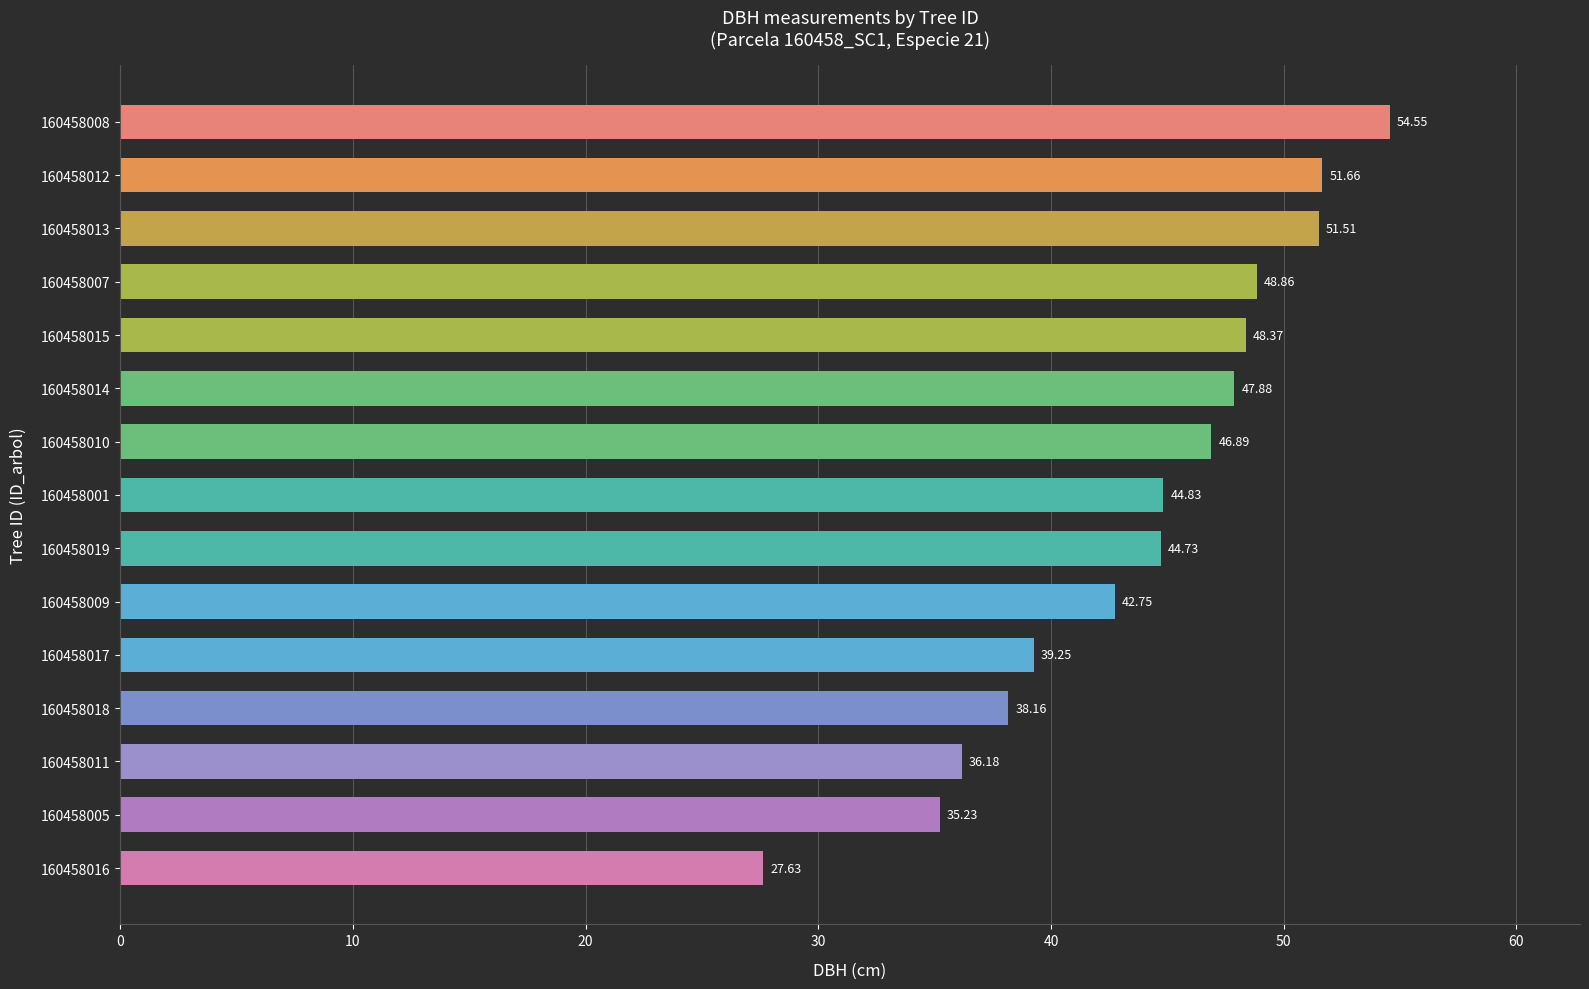

What is the ratio of the value at 160458005 to the value at 160458011?

1.0